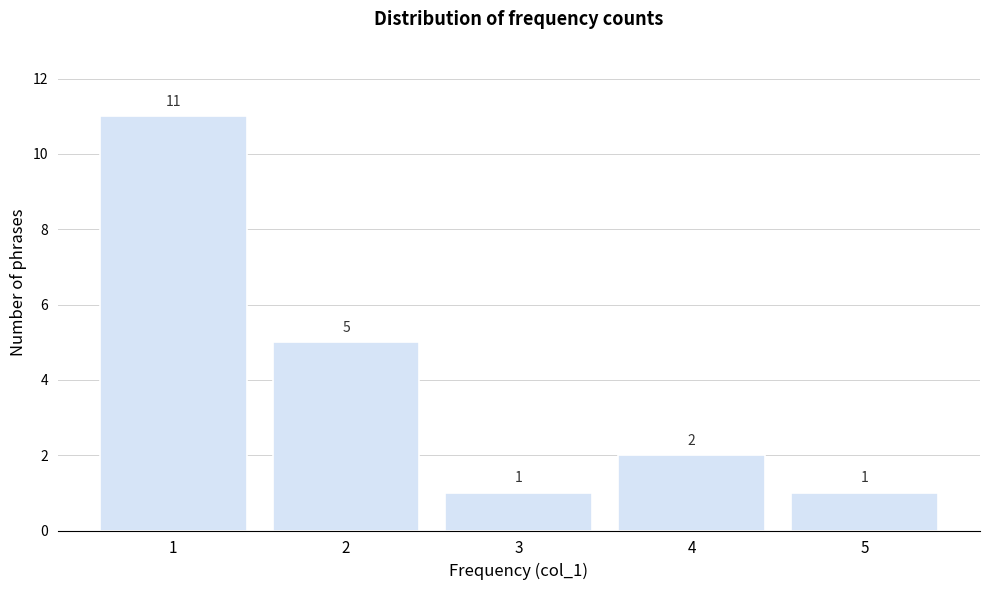

Reading right to left, list all the values displayed in this chart.

5=1	4=2	3=1	2=5	1=11